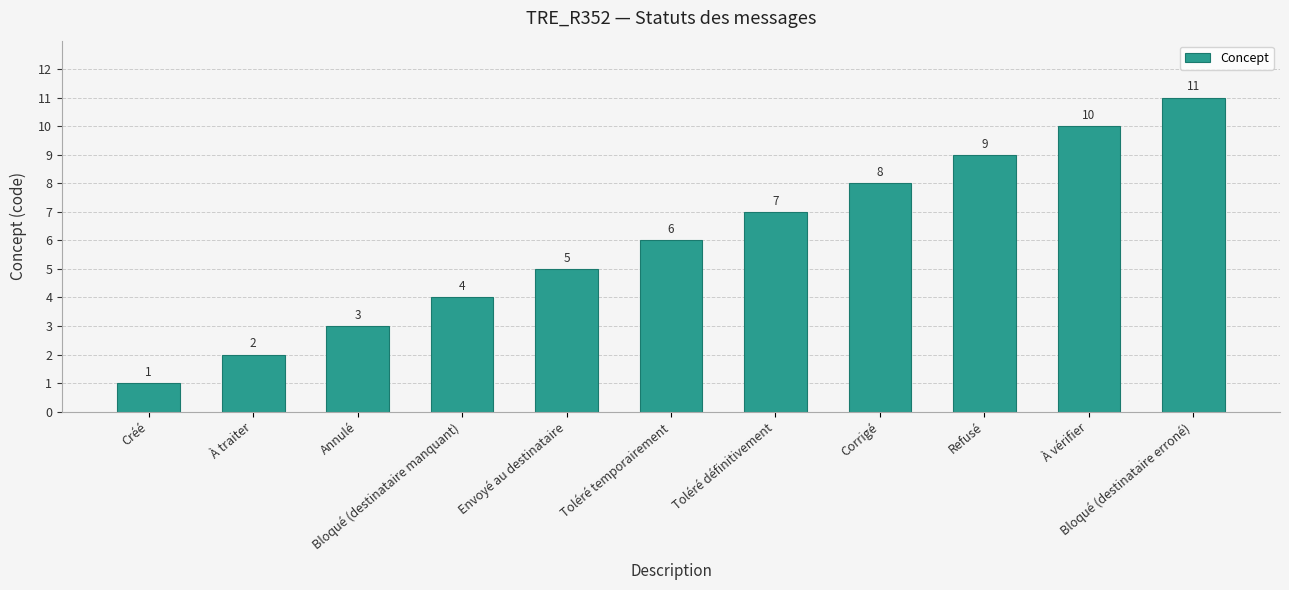

Reading right to left, extract all data points from this chart.

Bloqué (destinataire erroné)=11	À vérifier=10	Refusé=9	Corrigé=8	Toléré définitivement=7	Toléré temporairement=6	Envoyé au destinataire=5	Bloqué (destinataire manquant)=4	Annulé=3	À traiter=2	Créé=1